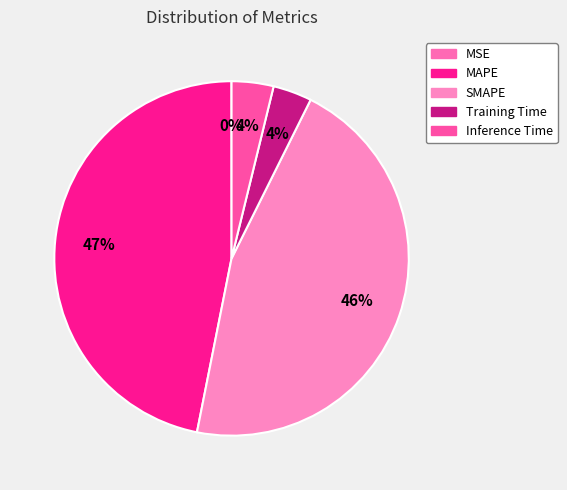

Which has a higher value, Training Time or MAPE?

MAPE